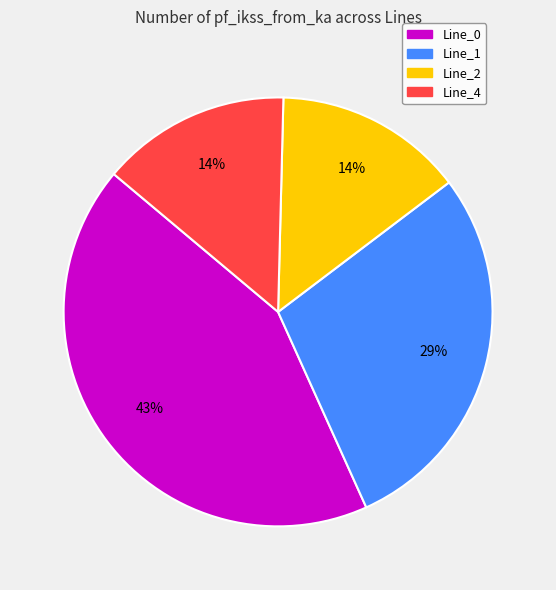

Is there any slice that represents more than half of the pie?

No